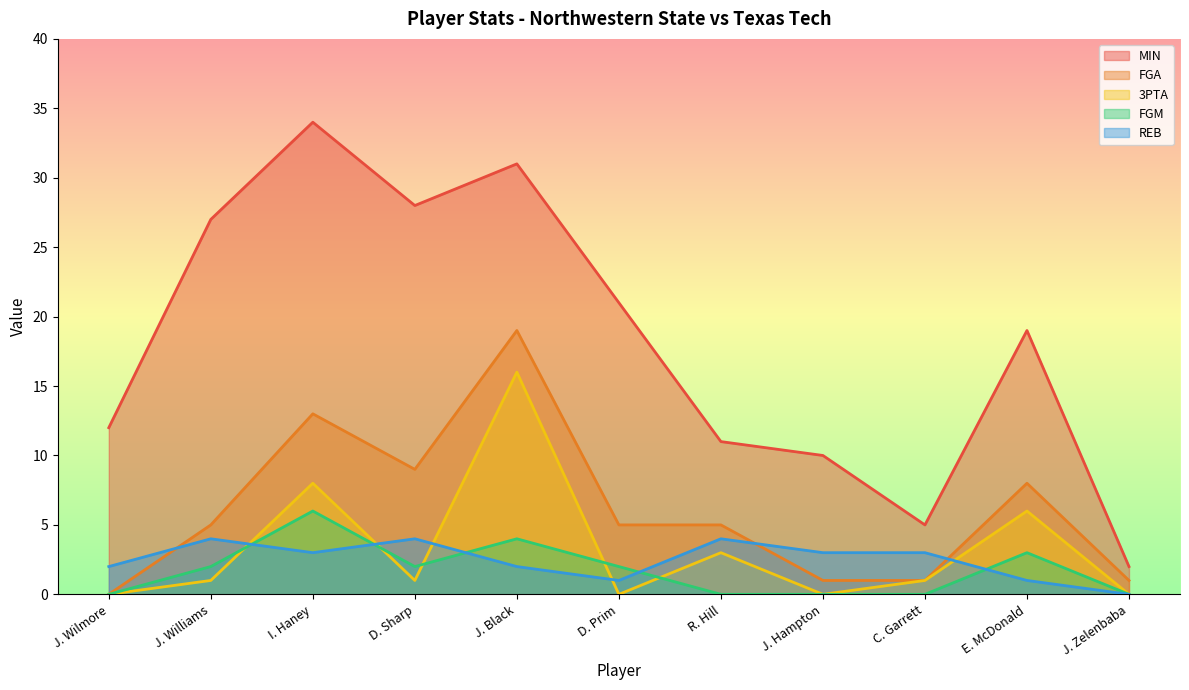

True or false: REB has more than 2 points higher than both neighbors.

True